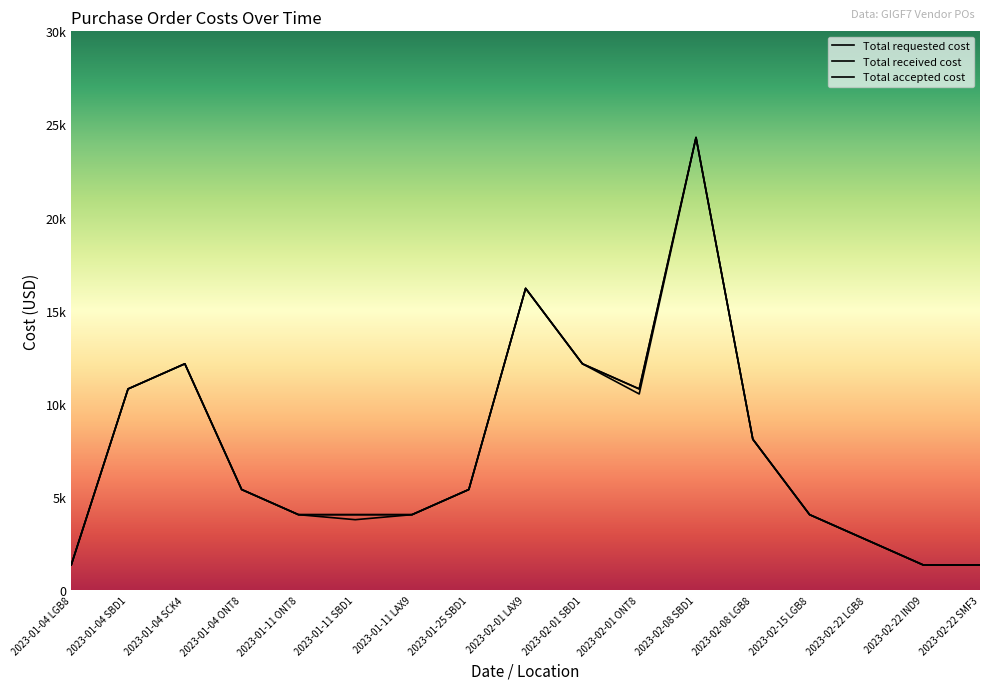

What are all the series names shown in the legend?

Total requested cost, Total received cost, Total accepted cost